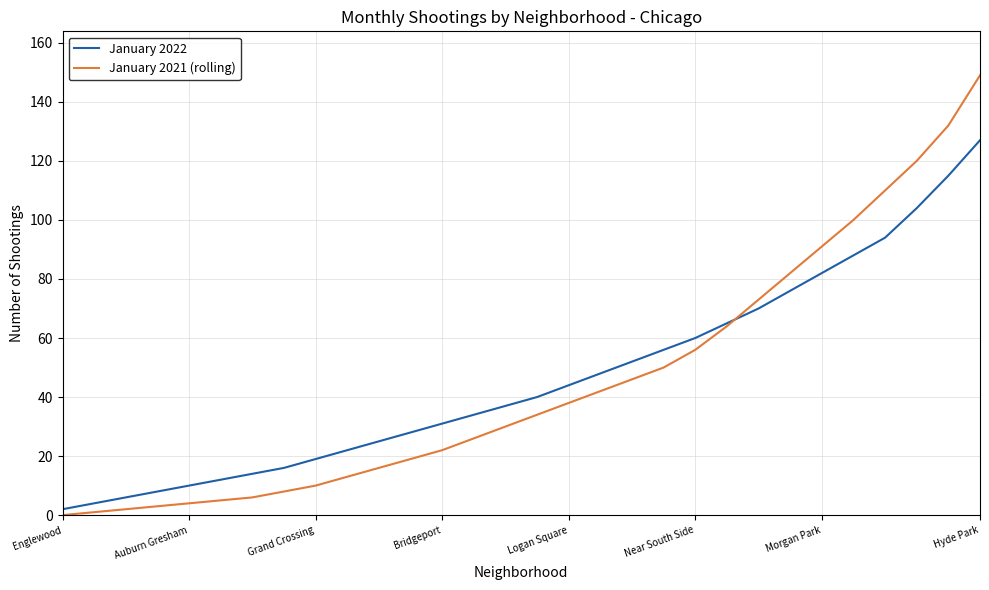

Rank the series by their maximum value, from highest to lowest.

January 2021 (rolling), January 2022